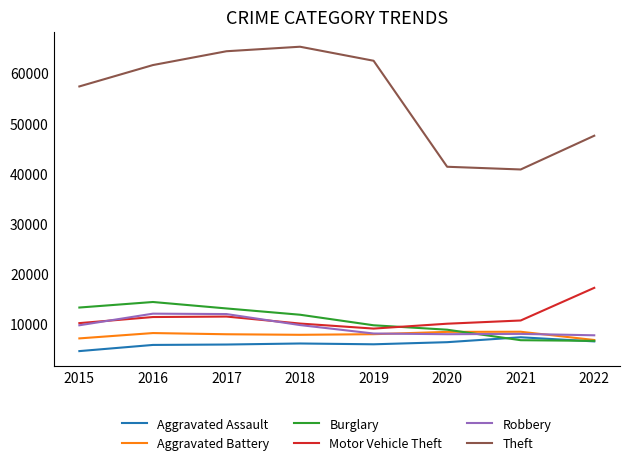

What is the greatest value displayed?

65282